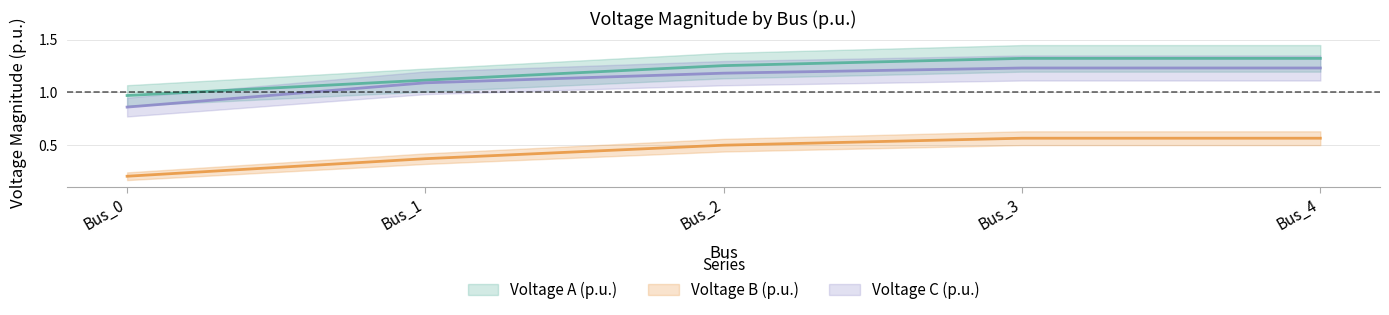

Which category has the lowest value across all series?

Bus_0